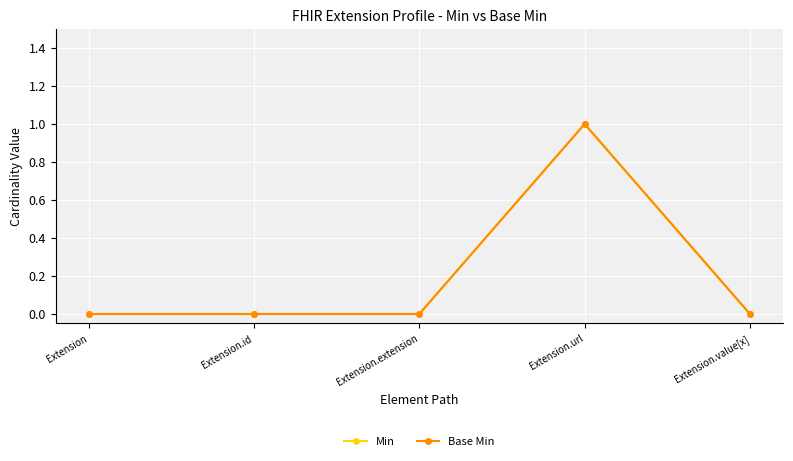

Between Extension.value[x] and Extension, which is larger?

Extension.value[x]